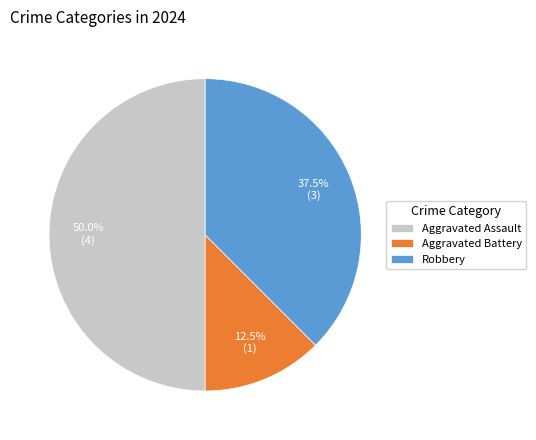

To the nearest percent, what is the average slice percentage?

33%